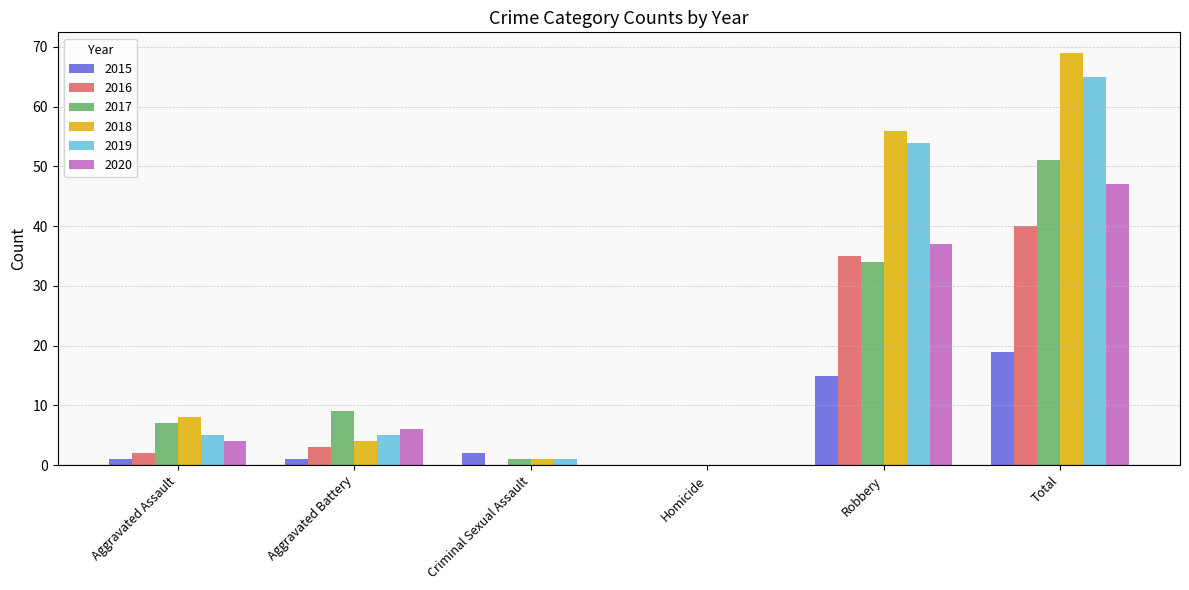

Reading left to right, extract all data points from this chart.

2015: 1	1	2	0	15	19
2016: 2	3	0	0	35	40
2017: 7	9	1	0	34	51
2018: 8	4	1	0	56	69
2019: 5	5	1	0	54	65
2020: 4	6	0	0	37	47